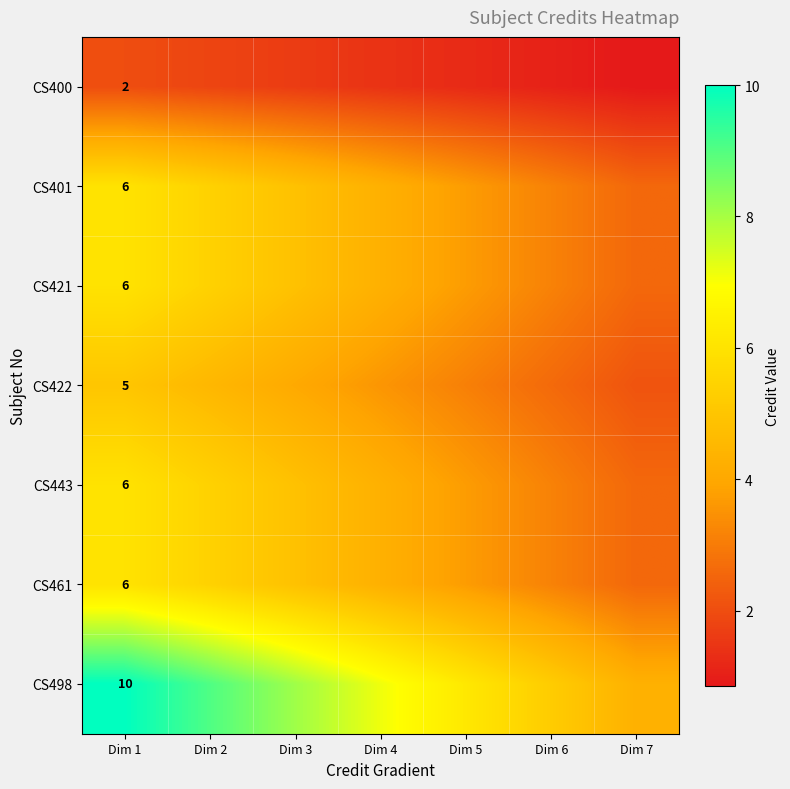

Between Dim 5 and Dim 3, which is larger?

Dim 3